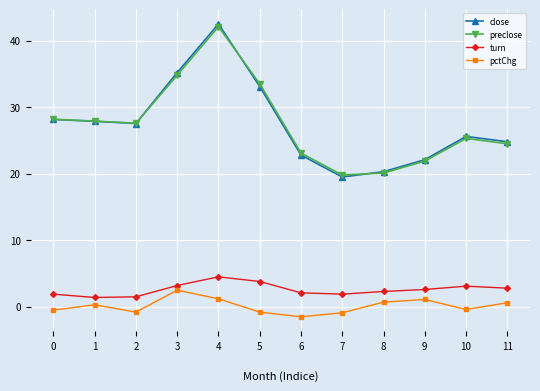

What is the lowest value of the pctChg series?

-1.5